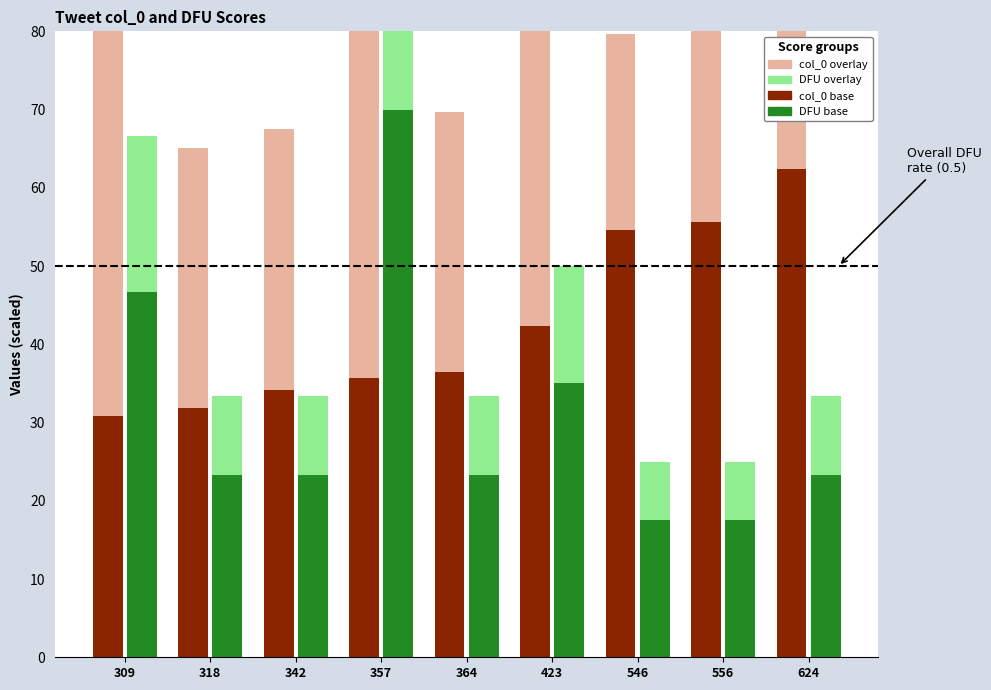

The col_0 (base) series shows 69.0 at 423. True or false?

False